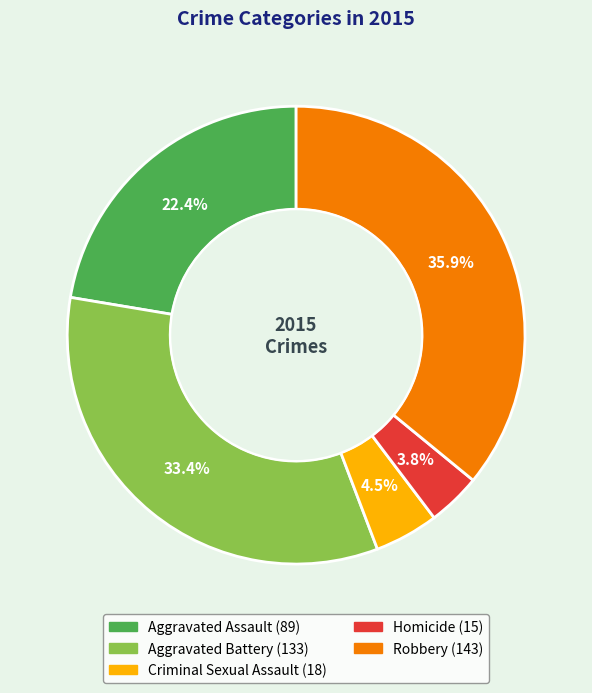

Which has a higher value, Homicide or Aggravated Battery?

Aggravated Battery